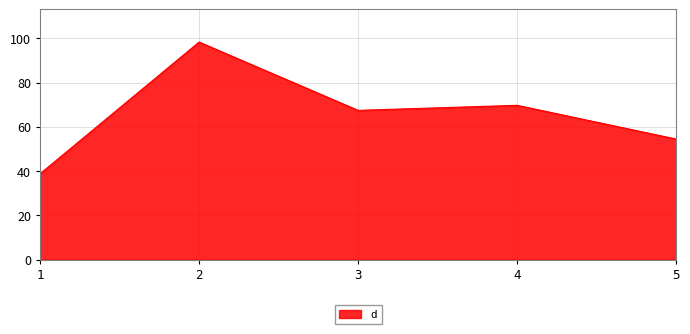

What is the greatest value displayed?

98.4